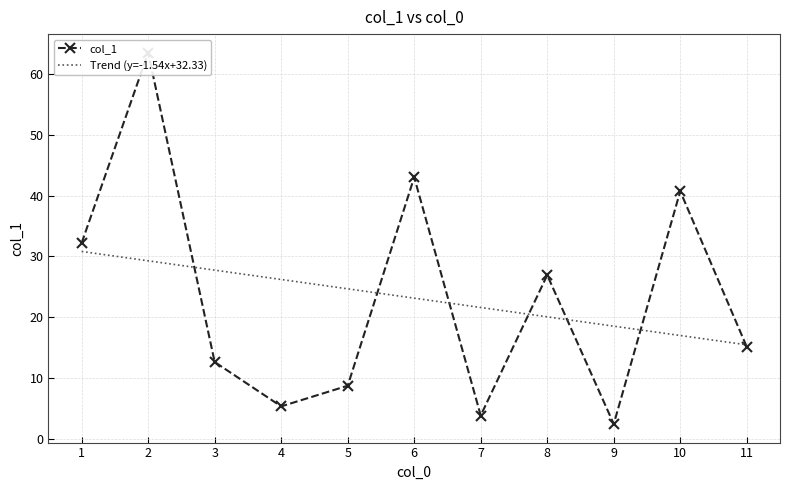

What is the highest value of the Trend (y=-1.54x+32.33) series?

30.8